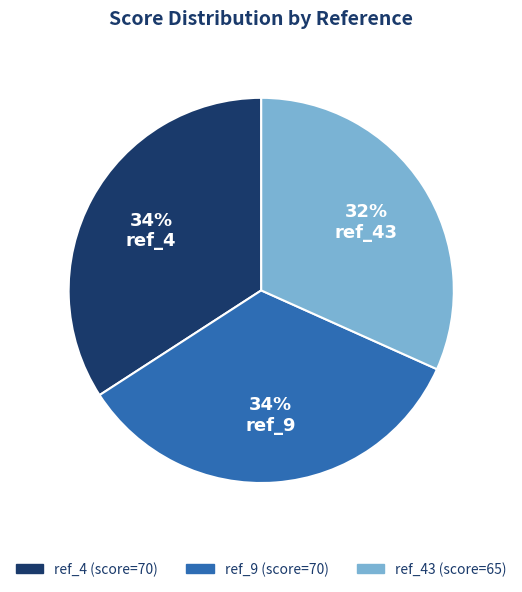

Is ref_43 the majority of the pie?

No